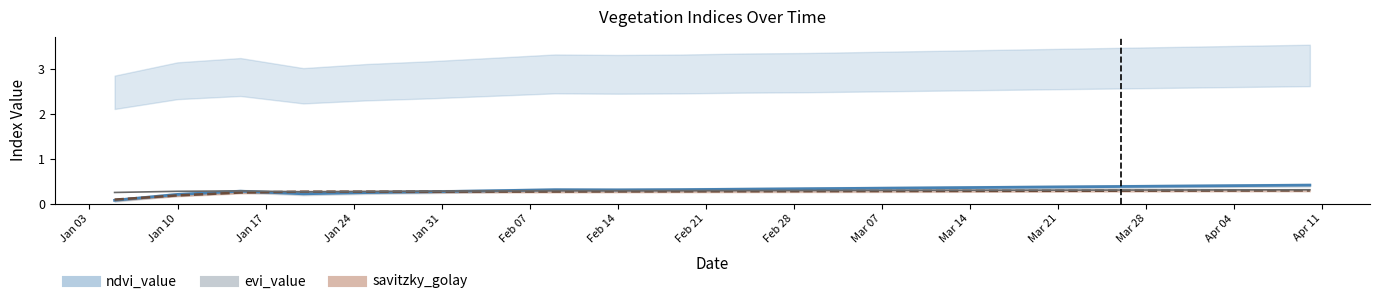

At how many categories does at least one series exceed 0?

20